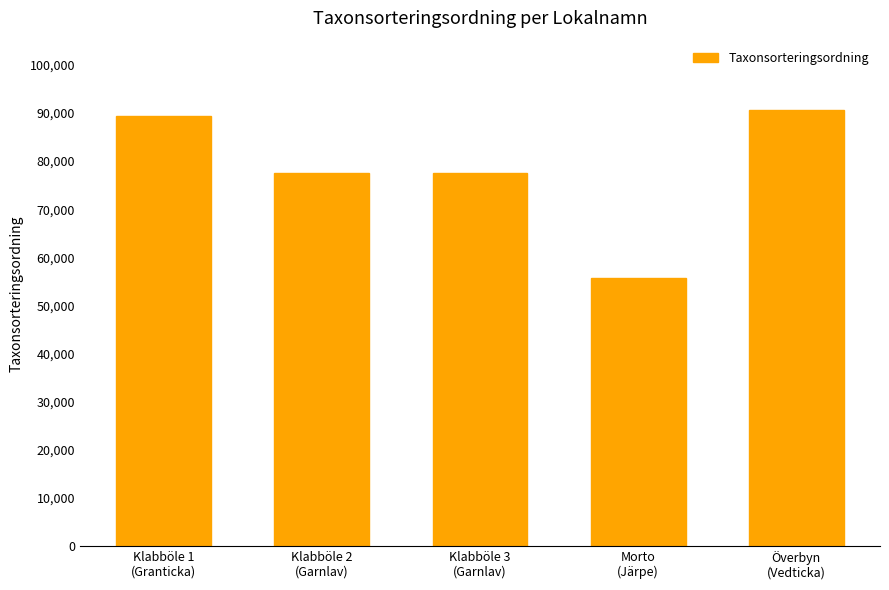

What is the difference between the maximum and second lowest values?

13129